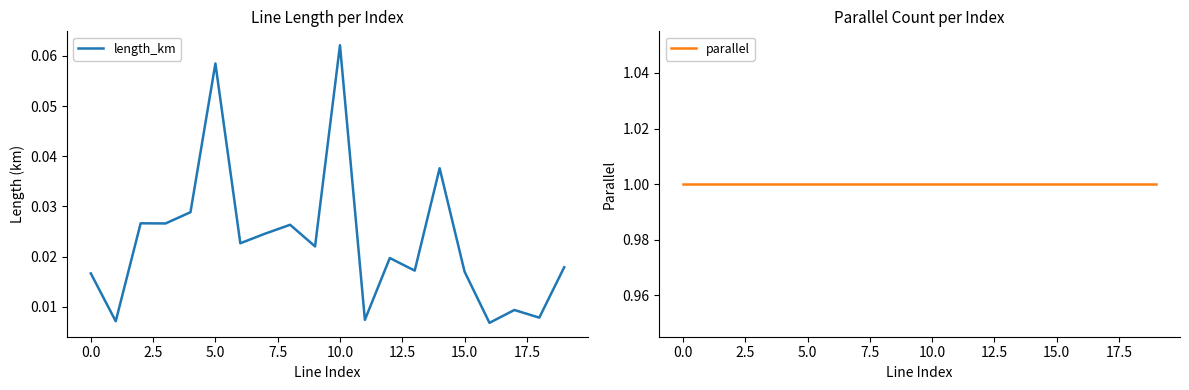

What are all the series names shown in the legend?

length_km, parallel